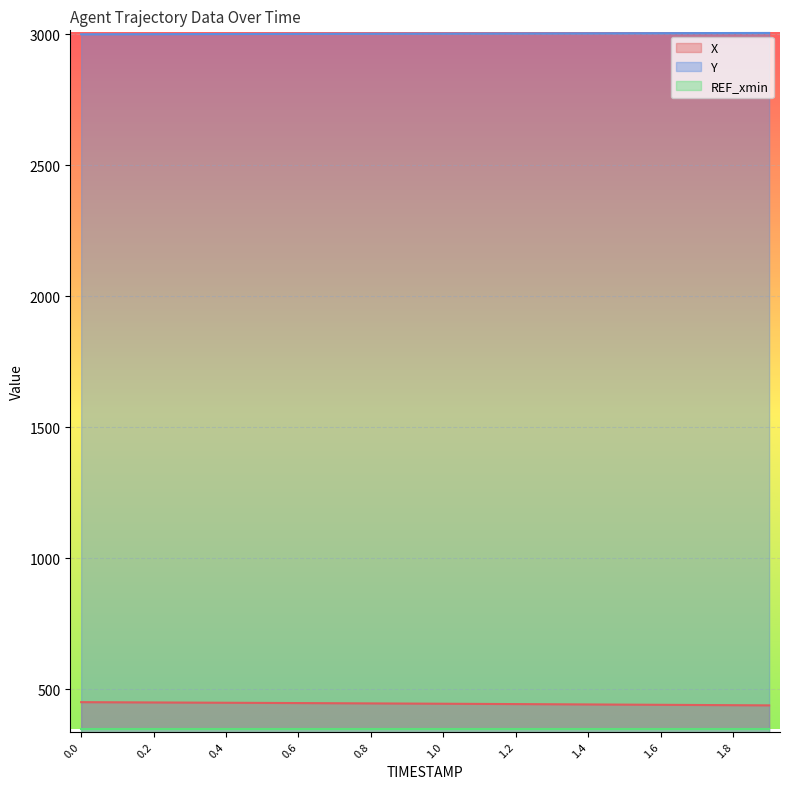

List the series in order of their peak value, highest first.

Y, X, REF_xmin